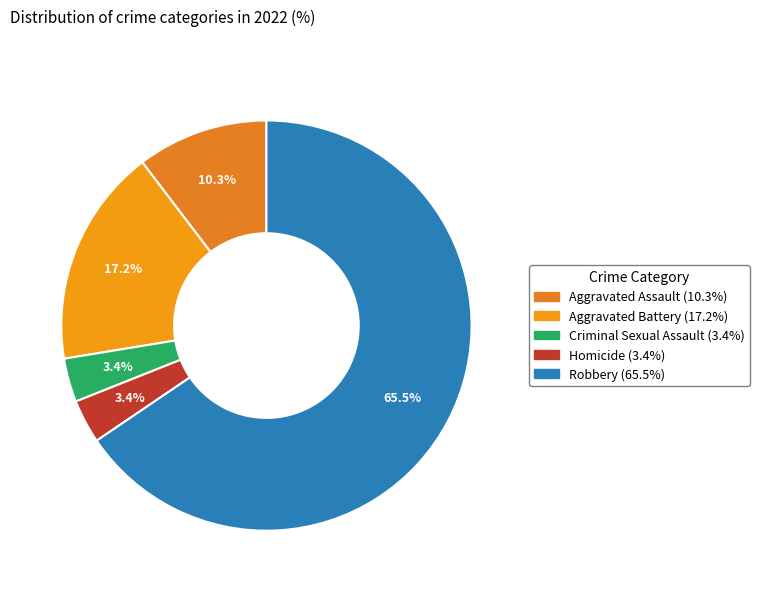

Is it true that Aggravated Battery is 17% of the pie?

True